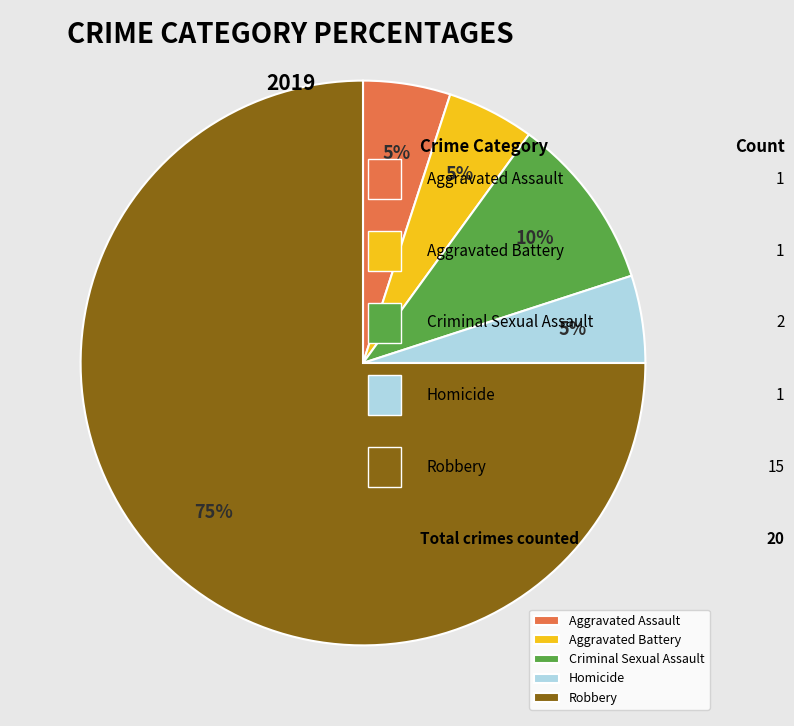

Which has a higher value, Aggravated Assault or Robbery?

Robbery